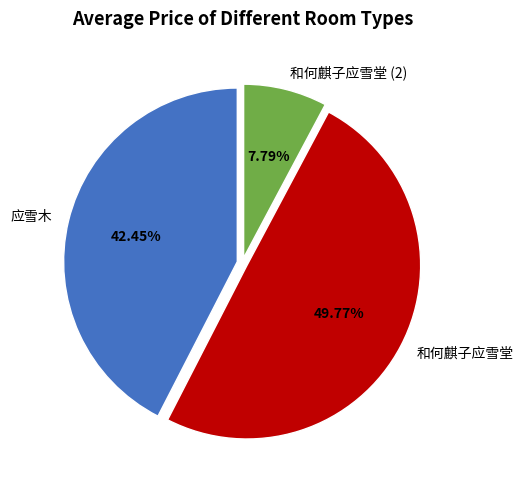

Rank the categories by value from lowest to highest.

和何麒子应雪堂 (2), 应雪木, 和何麒子应雪堂